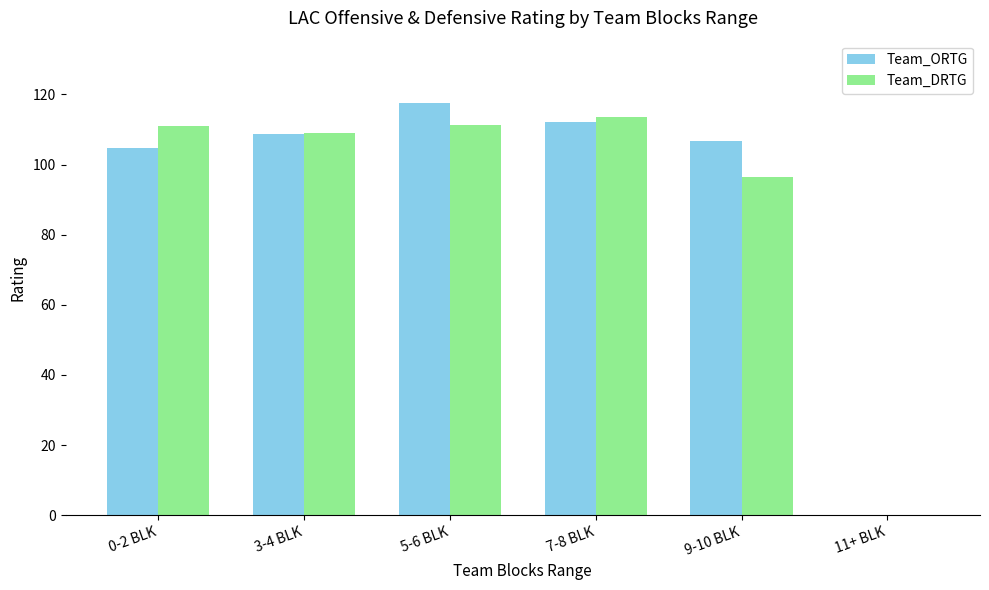

What is the difference between the Team_ORTG values at 5-6 BLK and 0-2 BLK?

13.0